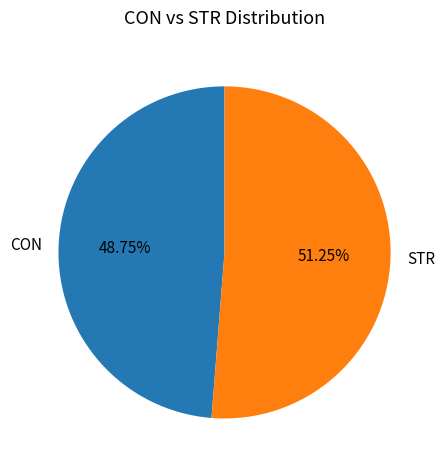

Is the sum of CON and STR greater than half?

Yes